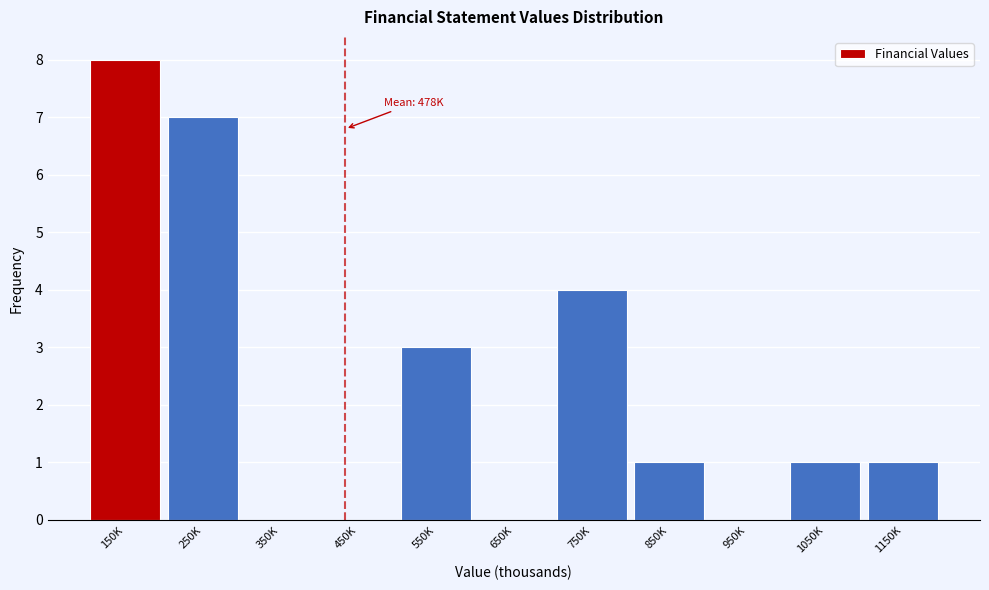

Reading right to left, extract all data points from this chart.

1150K=1	1050K=1	950K=0	850K=1	750K=4	650K=0	550K=3	450K=0	350K=0	250K=7	150K=8